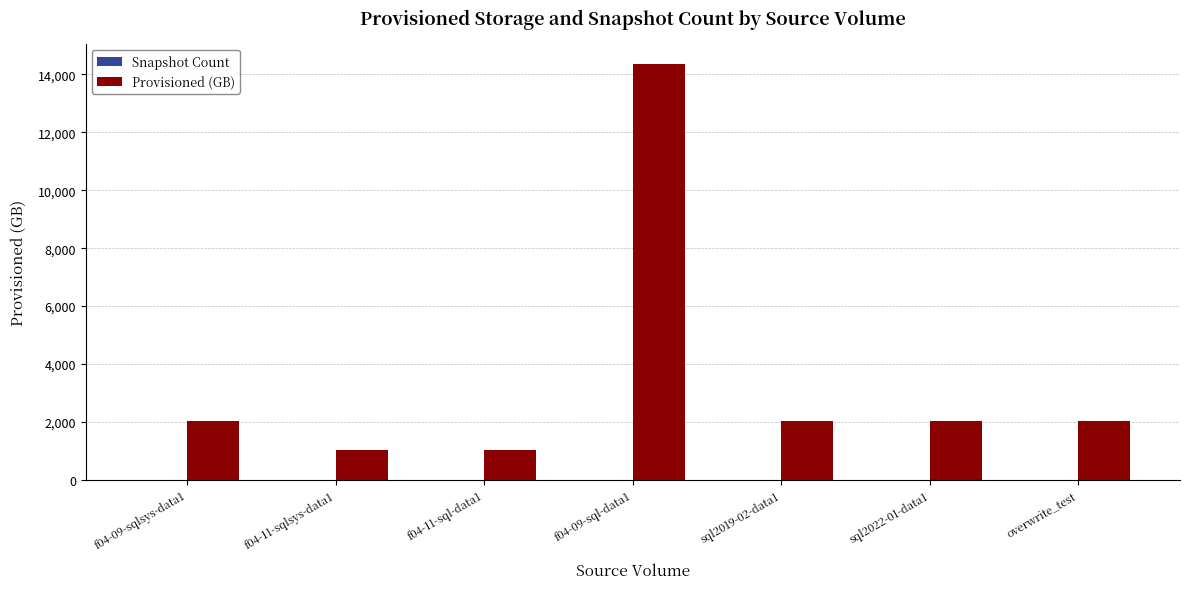

At which category does the chart reach its peak across all series?

f04-09-sql-data1